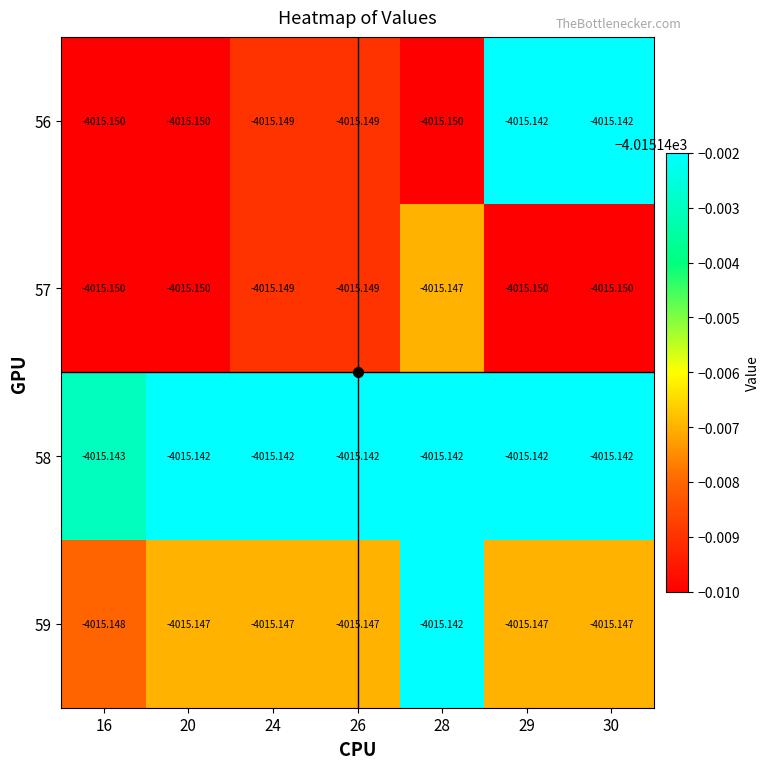

Which series has the widest spread of values?

56